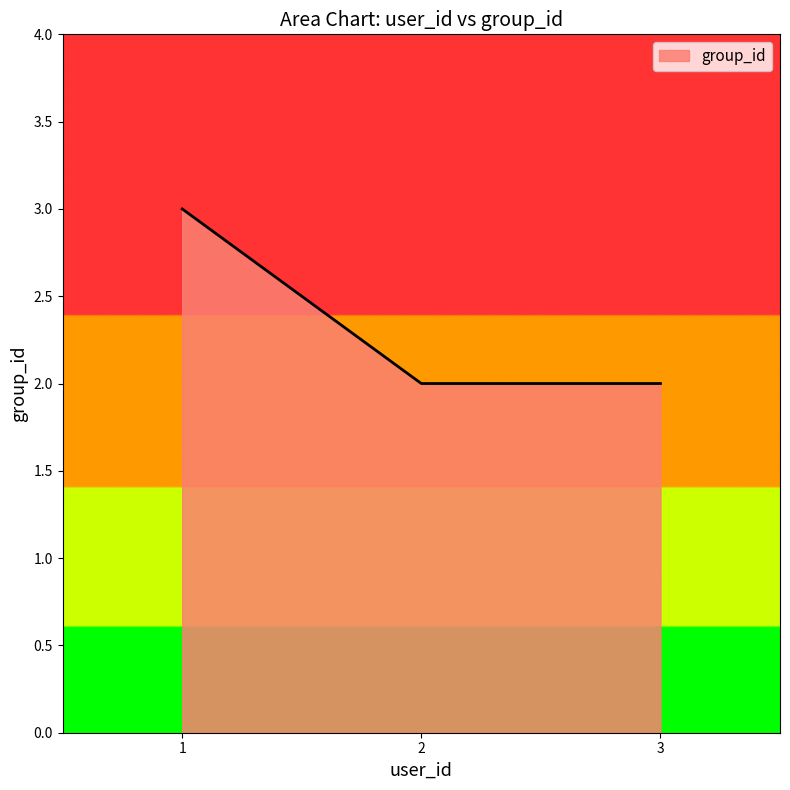

Does the chart display data point markers on the line(s)?

No